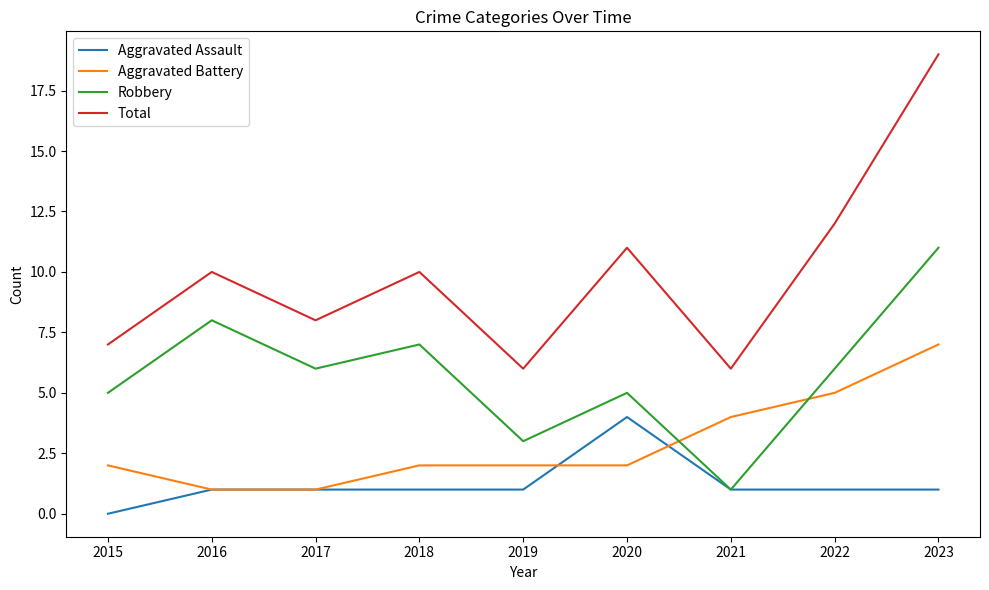

Is this an area chart (filled region under the line)?

No